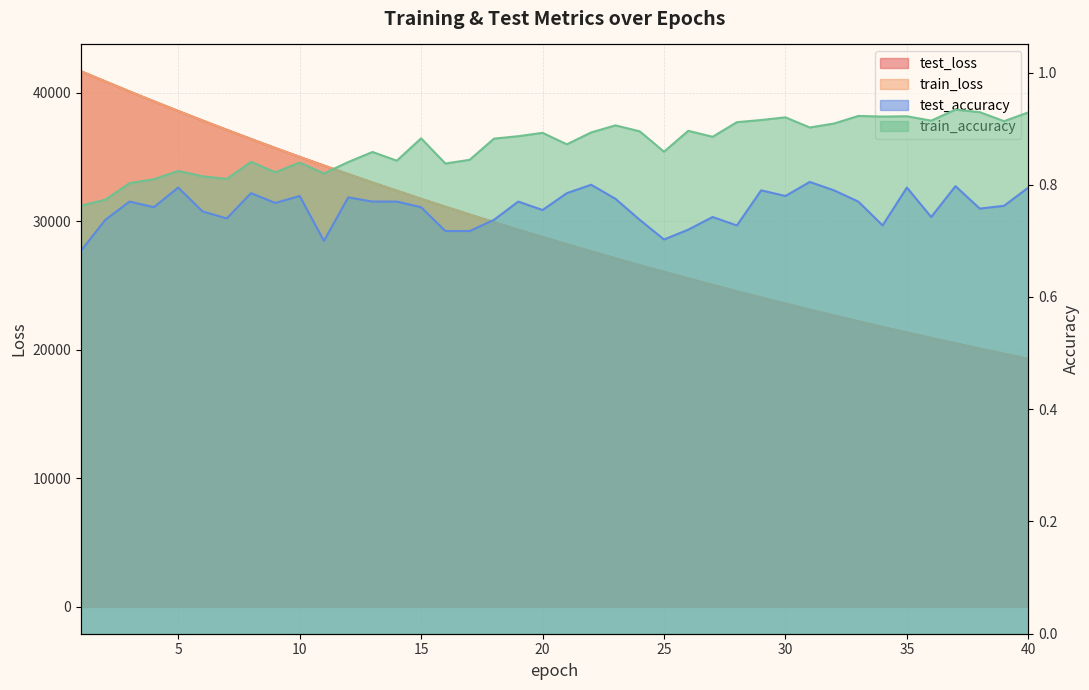

What is the average value of the train_accuracy series?

0.9